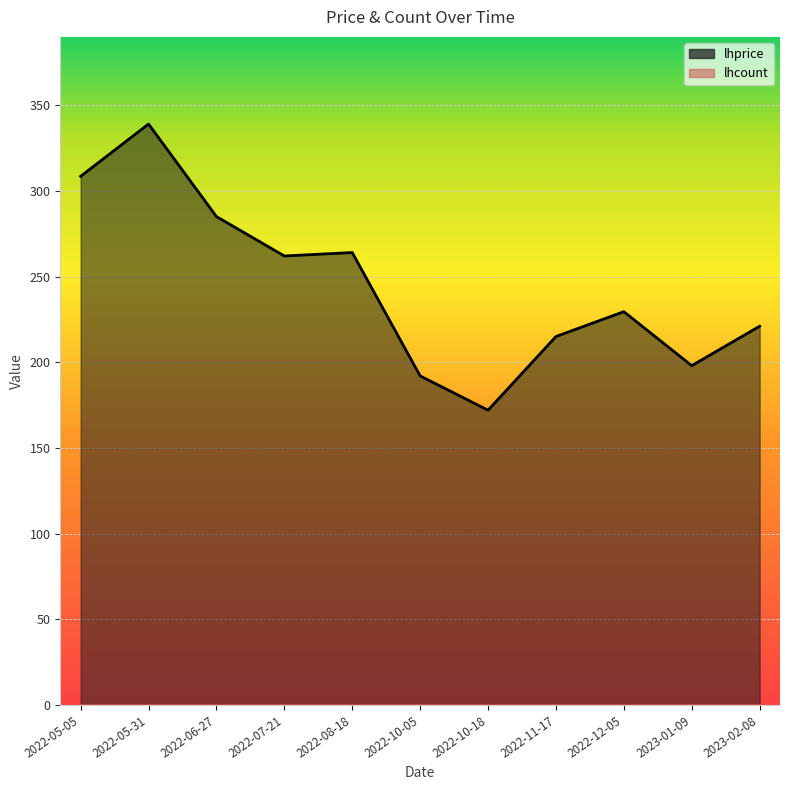

Which has a higher value, 2022-10-18 or 2022-05-31?

2022-05-31